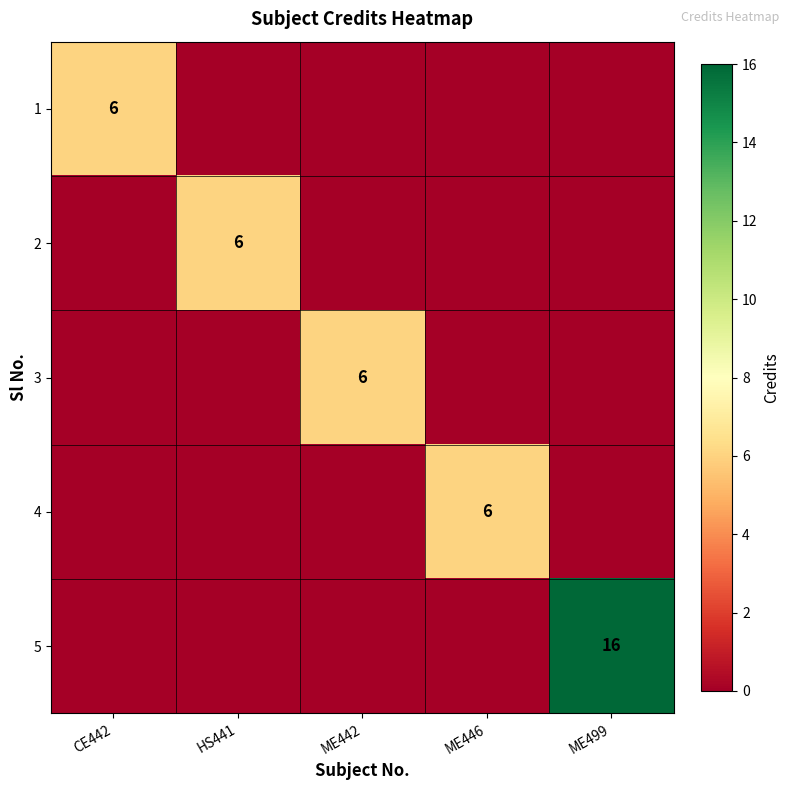

True or false: 2 has a value of 6 at HS441.

True